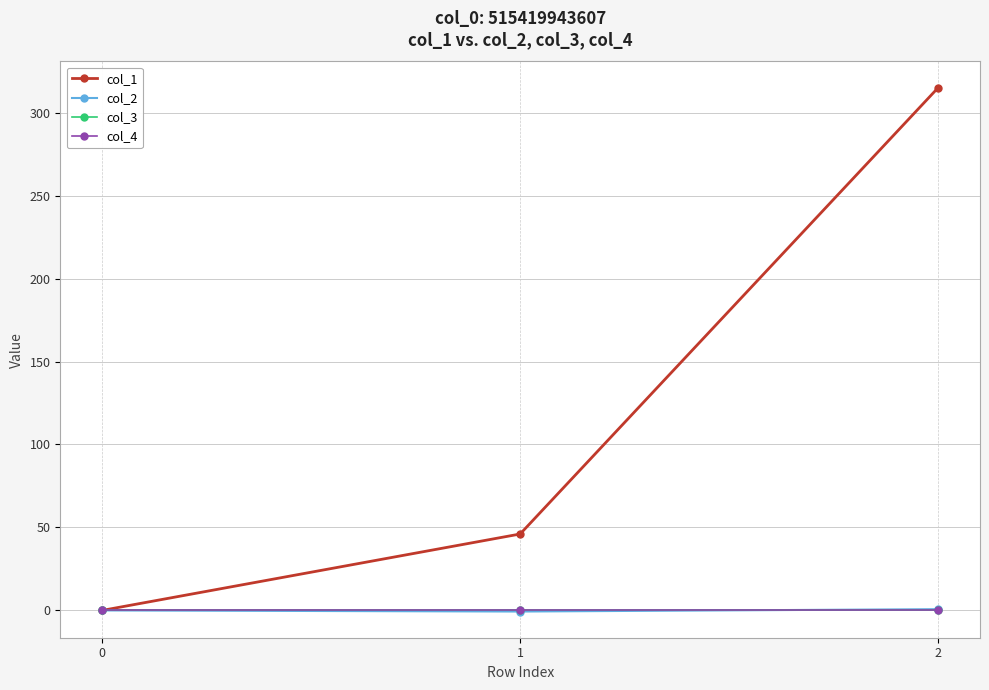

List the series in order of their peak value, lowest first.

col_3, col_4, col_2, col_1